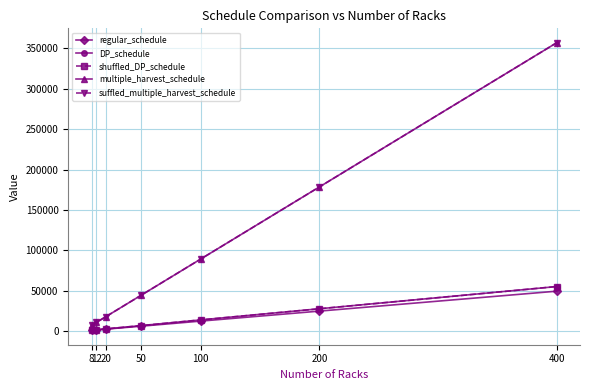

Which series has the largest total across all categories?

multiple_harvest_schedule